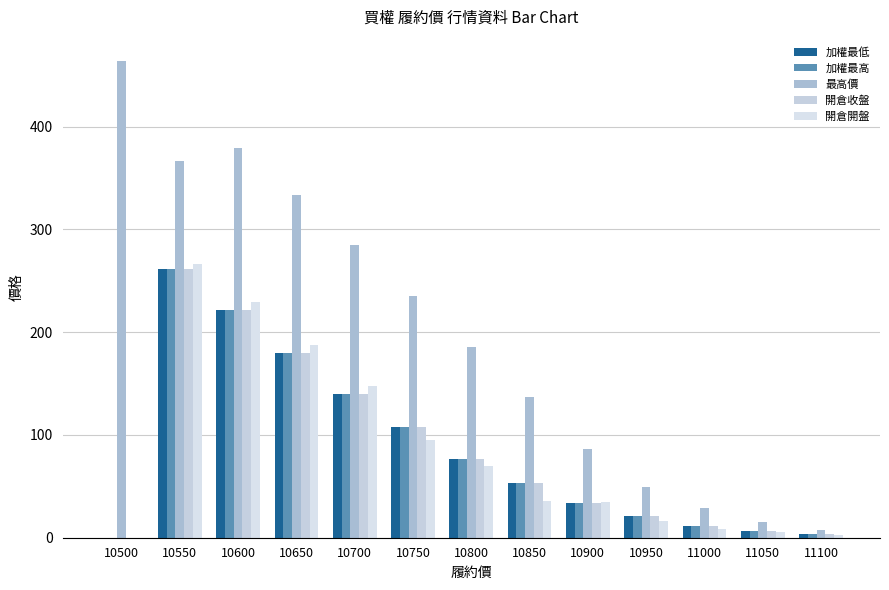

Is it true that 最高價 equals 145.5 at 10900?

False